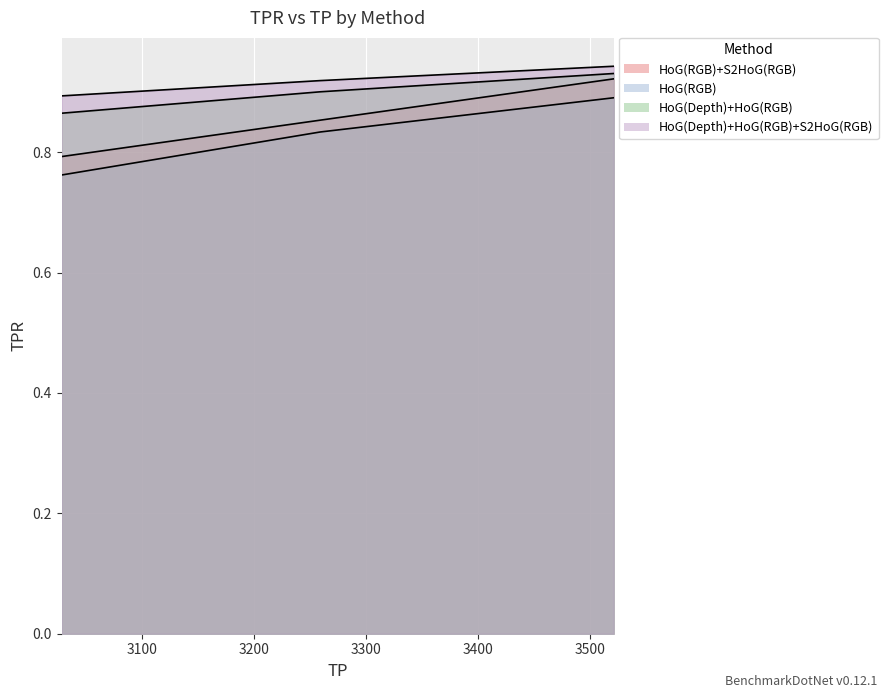

Reading left to right, transcribe all the data shown in this chart.

HoG(RGB)+S2HoG(RGB): 3028=0.8	3259=0.9	3521=0.9
HoG(RGB): 3028=0.8	3259=0.8	3521=0.9
HoG(Depth)+HoG(RGB): 3028=0.9	3259=0.9	3521=0.9
HoG(Depth)+HoG(RGB)+S2HoG(RGB): 3028=0.9	3259=0.9	3521=0.9